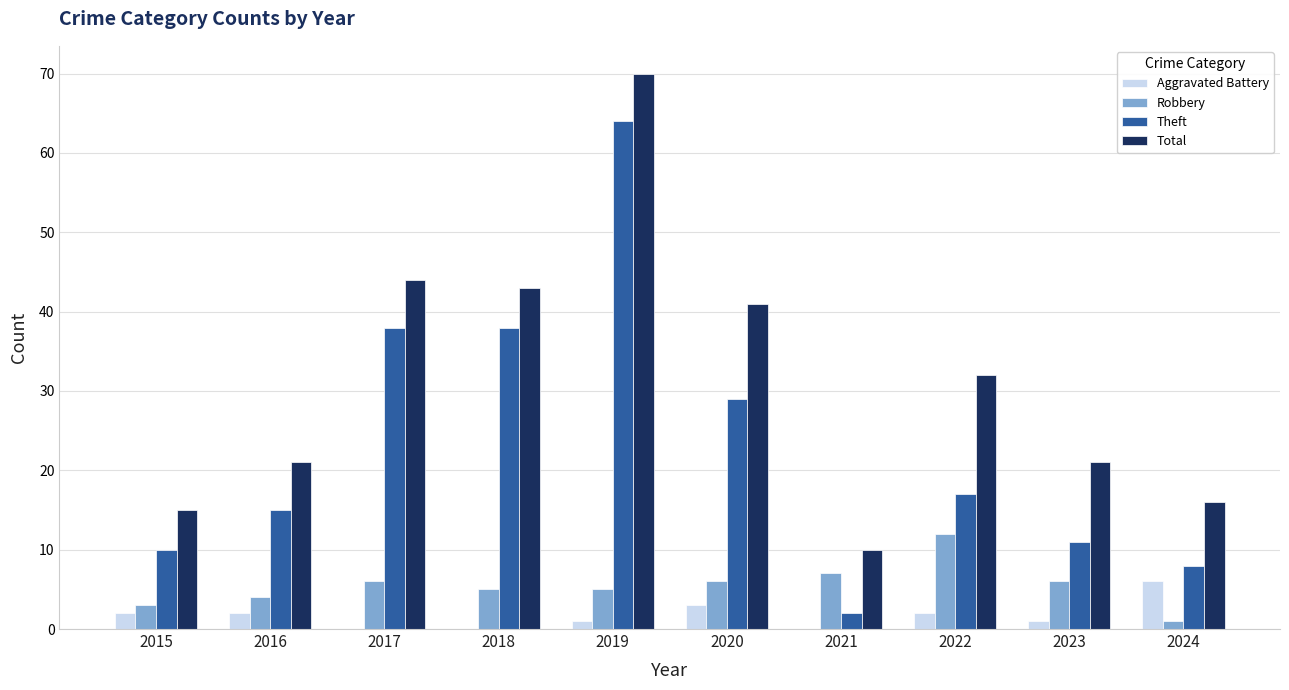

Does the chart contain stacked bars?

No